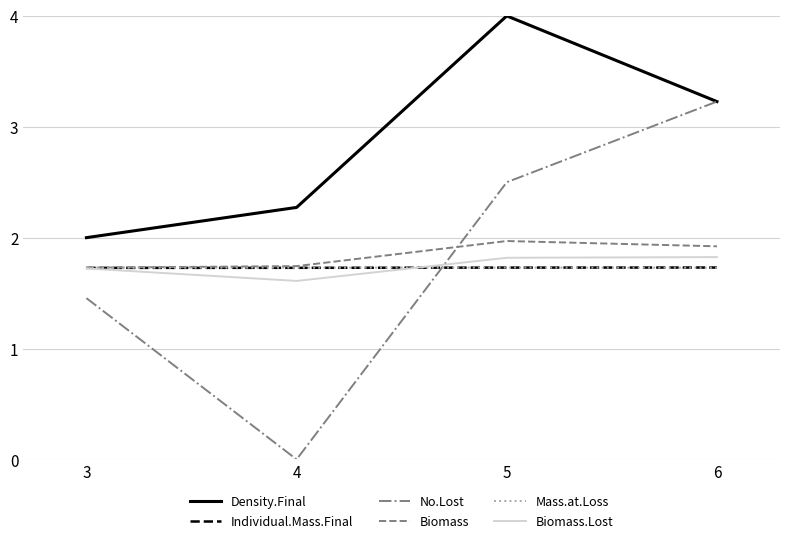

Rank the categories by No.Lost value from highest to lowest.

6, 5, 3, 4